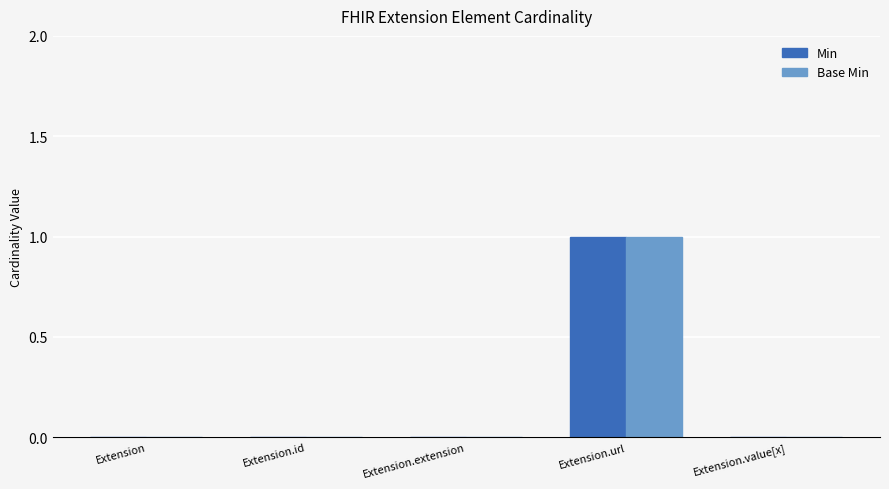

Which category has the highest value in the Base Min series?

Extension.url